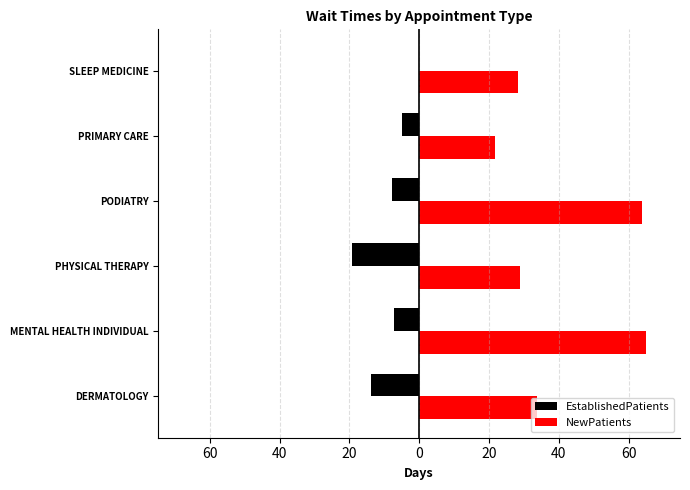

What are all the series names shown in the legend?

EstablishedPatients, NewPatients